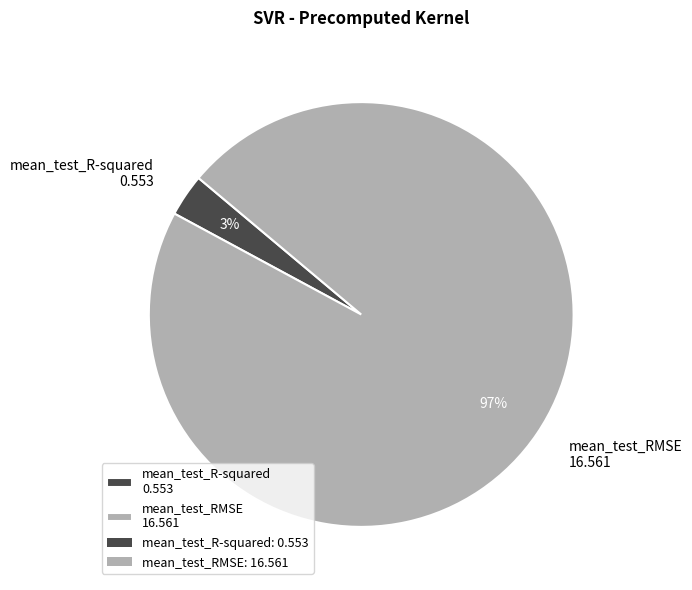

True or false: mean_test_R-squared accounts for 11% of the total.

False